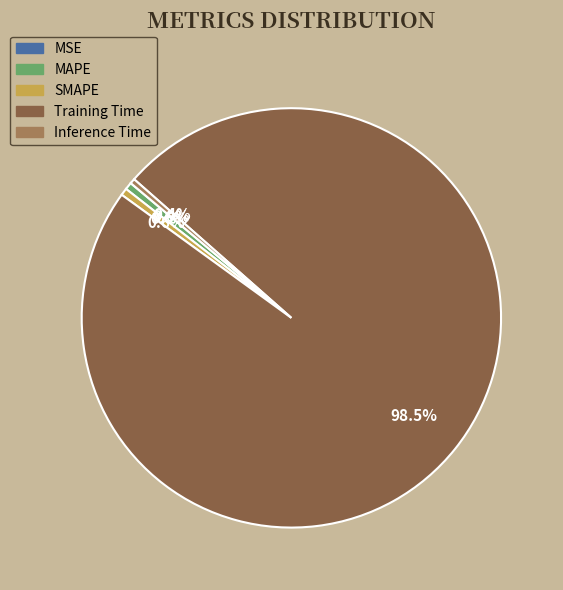

Which category has the biggest portion of the pie?

Training Time